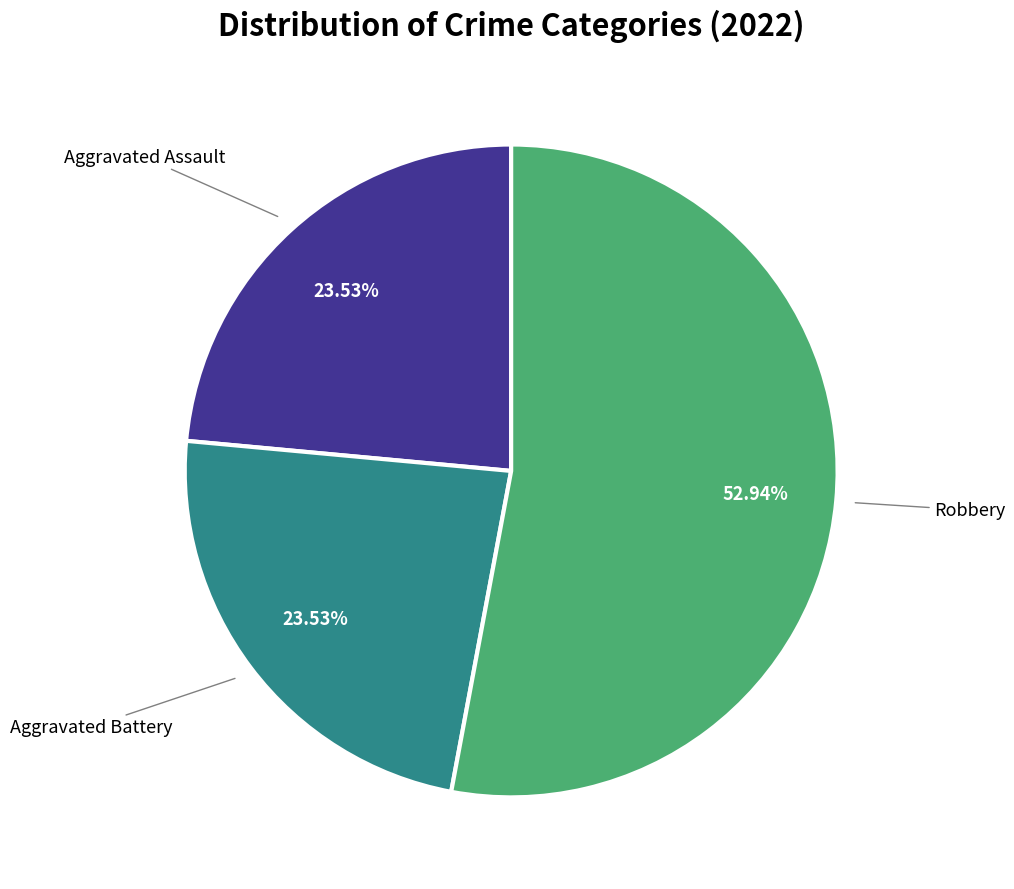

Does Robbery represent more than half of the total?

Yes